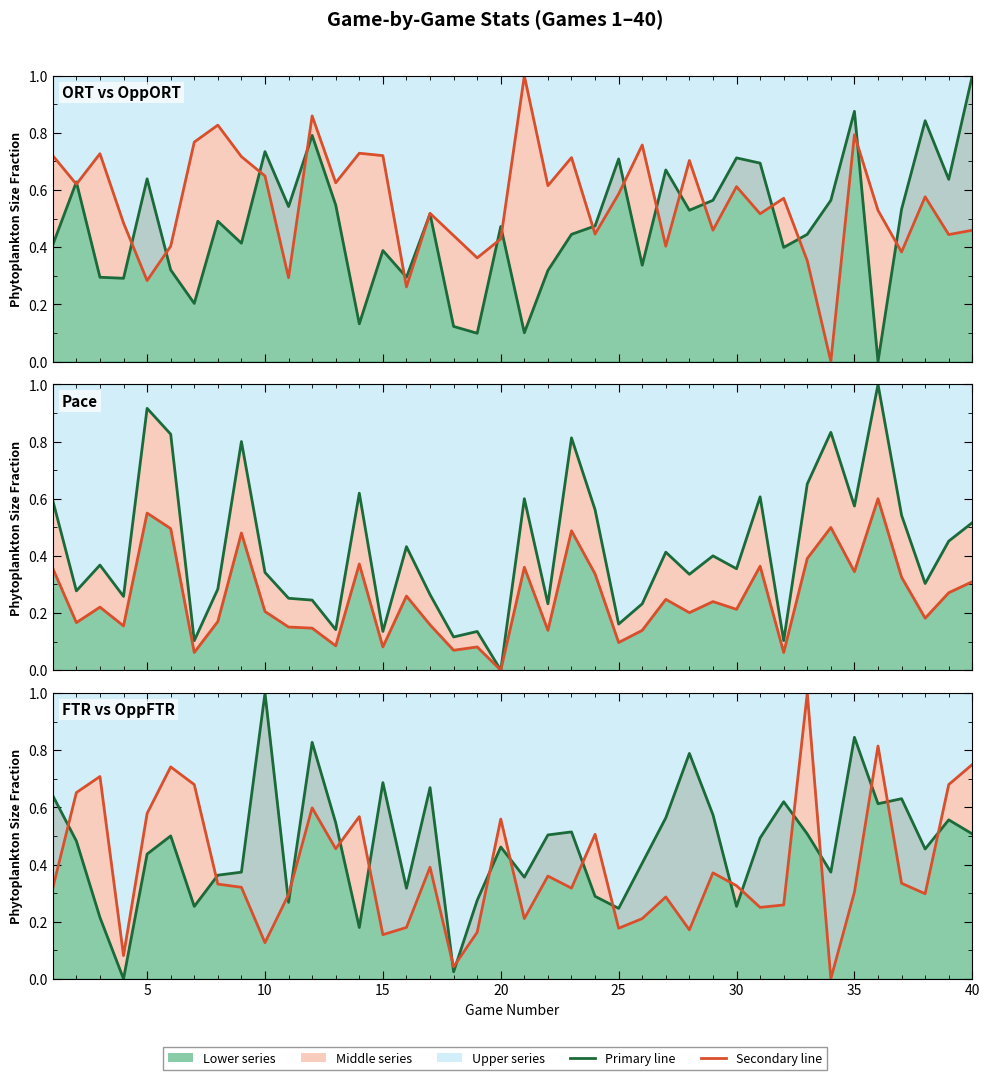

After their last crossing, which series has the higher values: Line2 (ORT vs OppORT) or Line2 (FTR vs OppFTR)?

Line2 (FTR vs OppFTR)